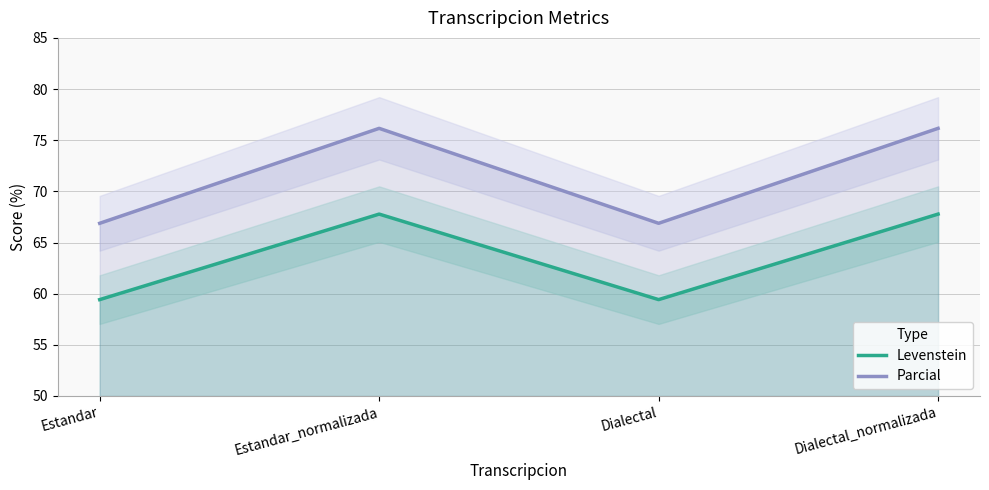

At how many categories does at least one series exceed 66?

4